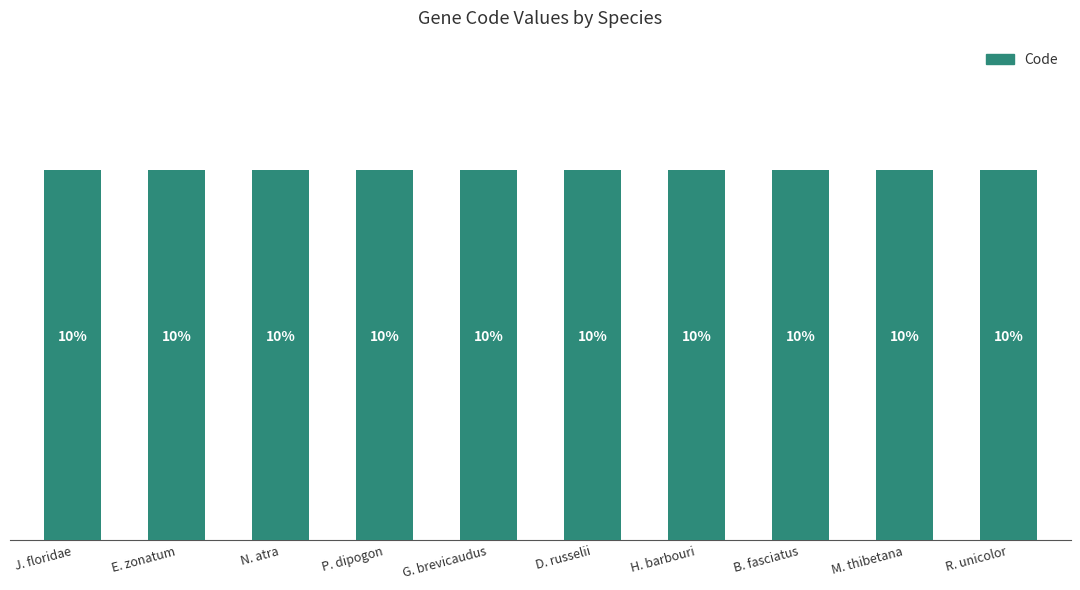

At how many categories does at least one series exceed 1?

10